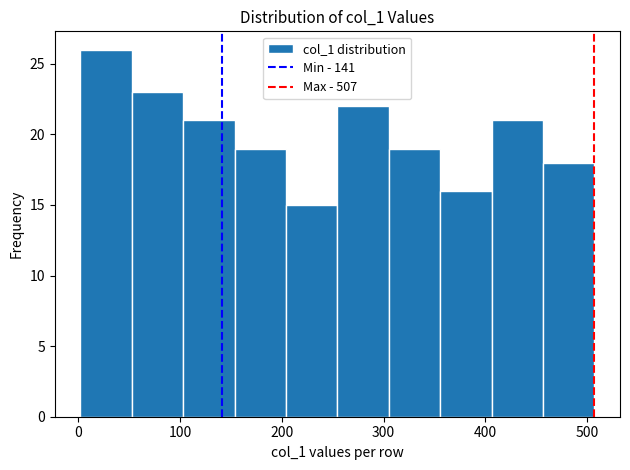

Reading left to right, list every bar in this chart as the range it spans on the x-axis followed by its height. Neither the bar edges nor the heights are printed on the chart, so give them approximately, as read against the axes.

0 to 50: 26
50 to 100: 23
100 to 150: 21
150 to 200: 19
200 to 250: 15
250 to 310: 22
310 to 360: 19
360 to 410: 16
410 to 460: 21
460 to 510: 18